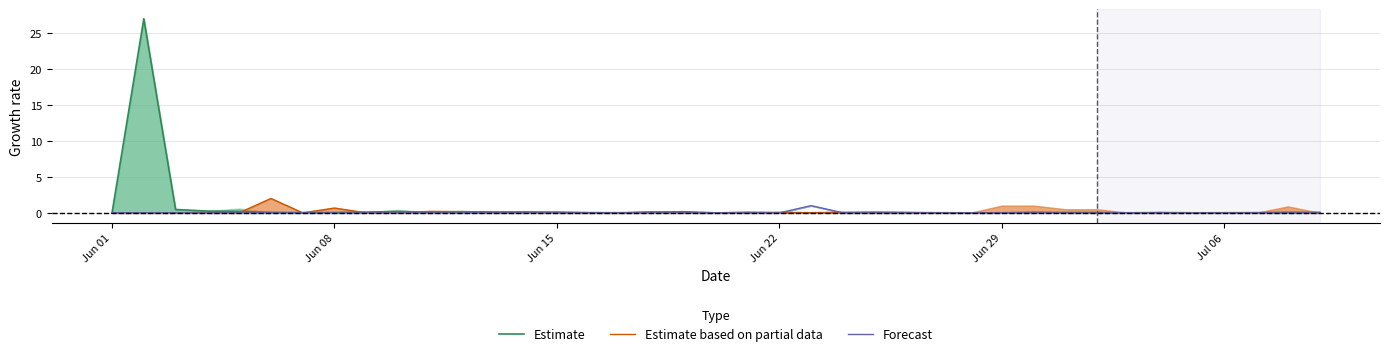

True or false: Forecast and Estimate based on partial data cross at least once.

False